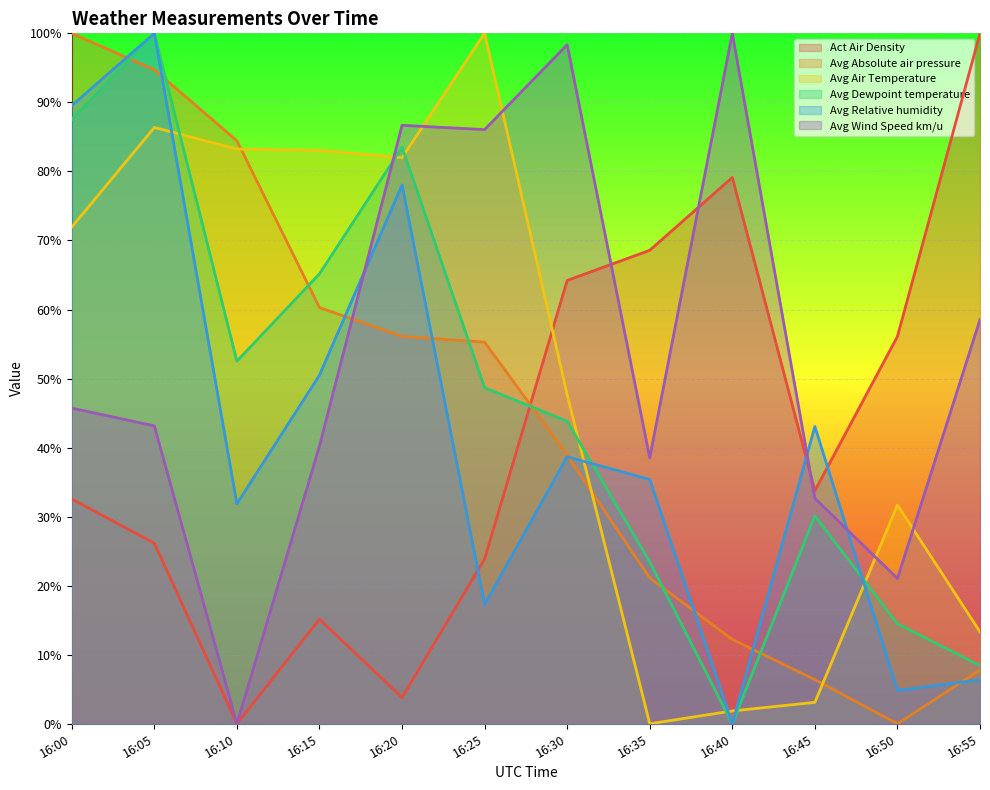

What is the value of the Avg Wind Speed km/u point at the 12th from the left?

58.5